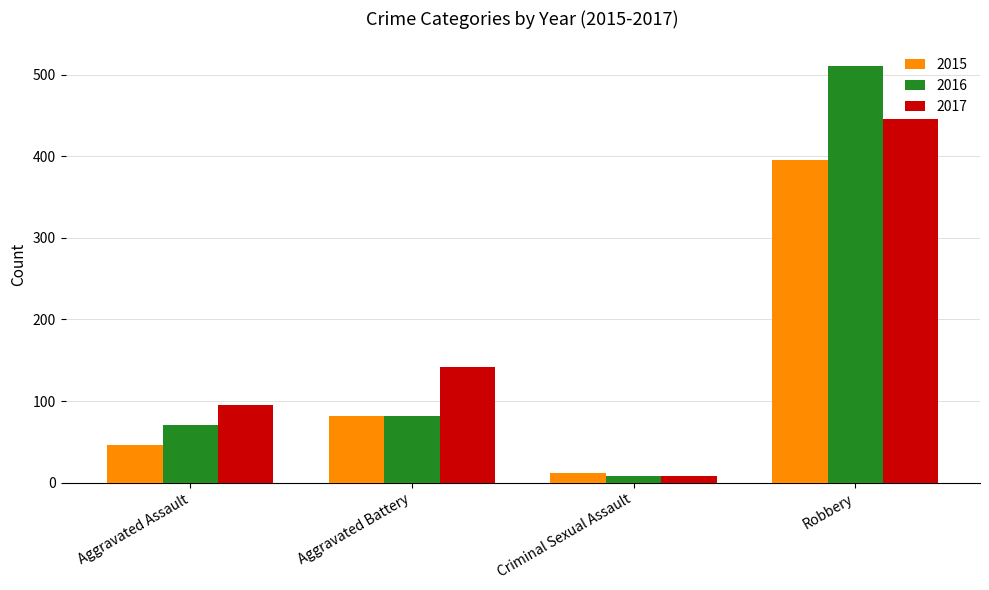

Which series has the largest total across all categories?

2017